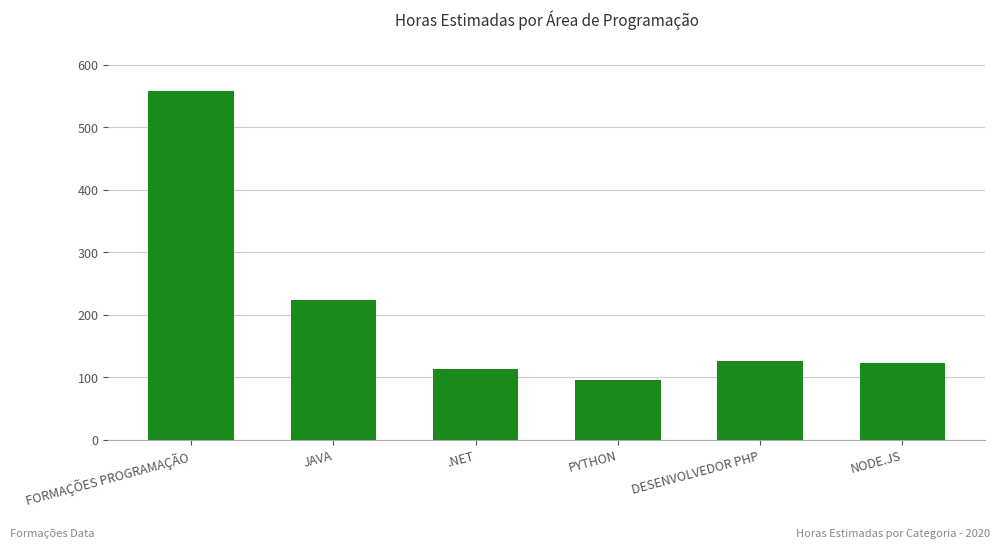

How many data points does each series have?

6